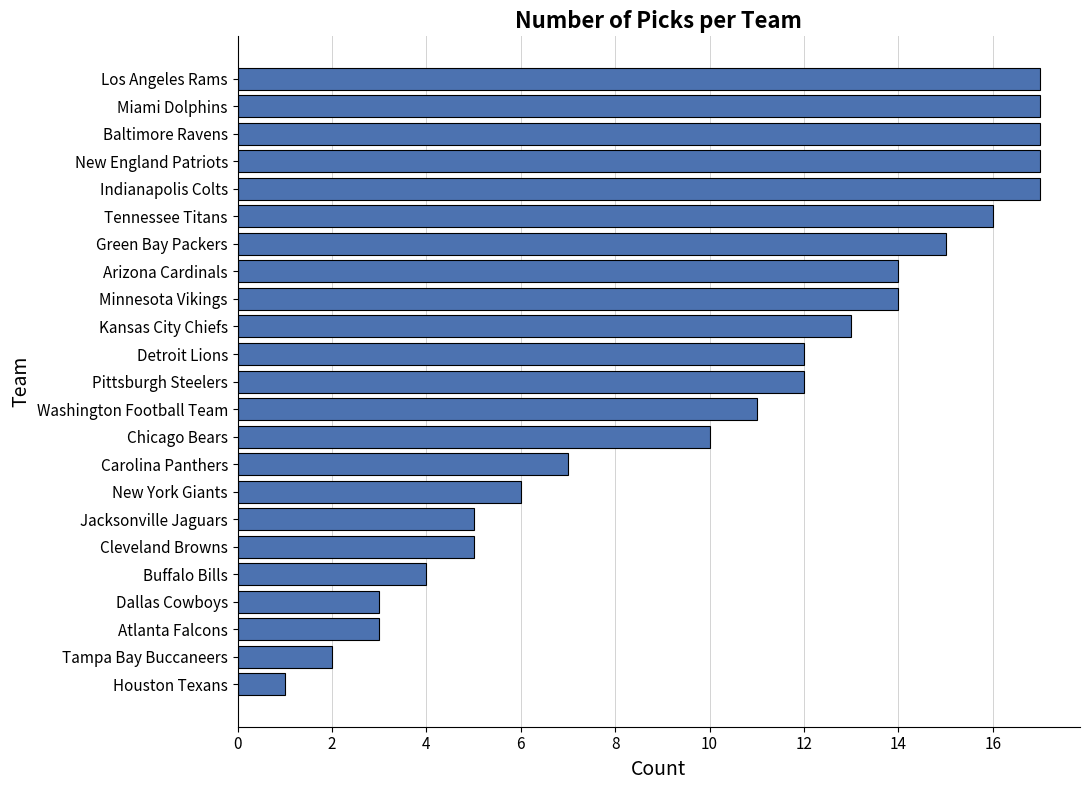

Does the chart contain stacked bars?

No